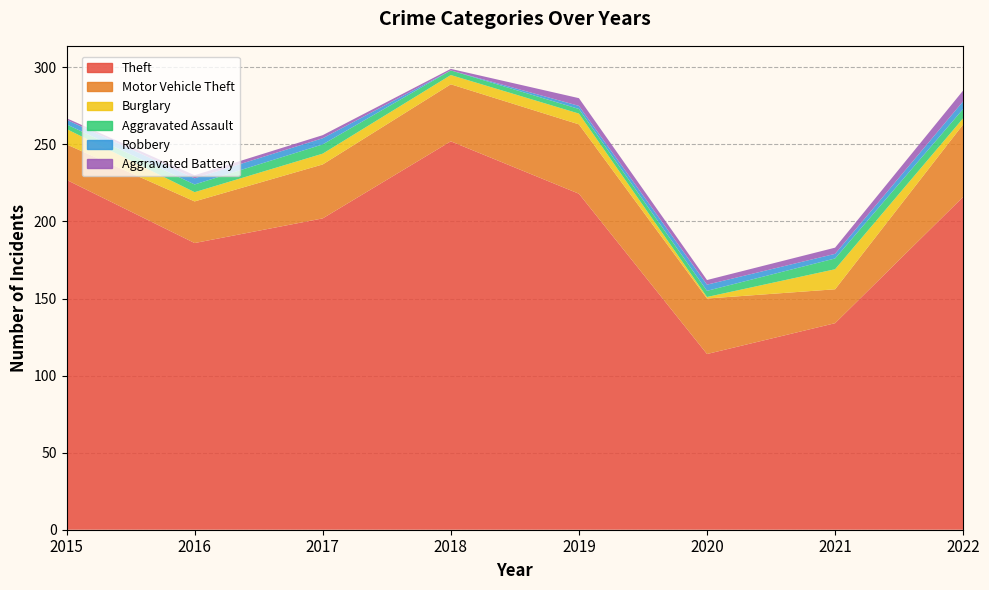

Reading left to right, list all the values displayed in this chart.

Theft: 227	186	202	252	218	114	134	216
Motor Vehicle Theft: 23	27	35	37	45	36	22	47
Burglary: 10	6	7	6	7	1	13	4
Aggravated Assault: 3	5	6	3	3	4	7	6
Robbery: 3	4	4	0	2	4	3	5
Aggravated Battery: 1	2	2	1	5	3	4	7